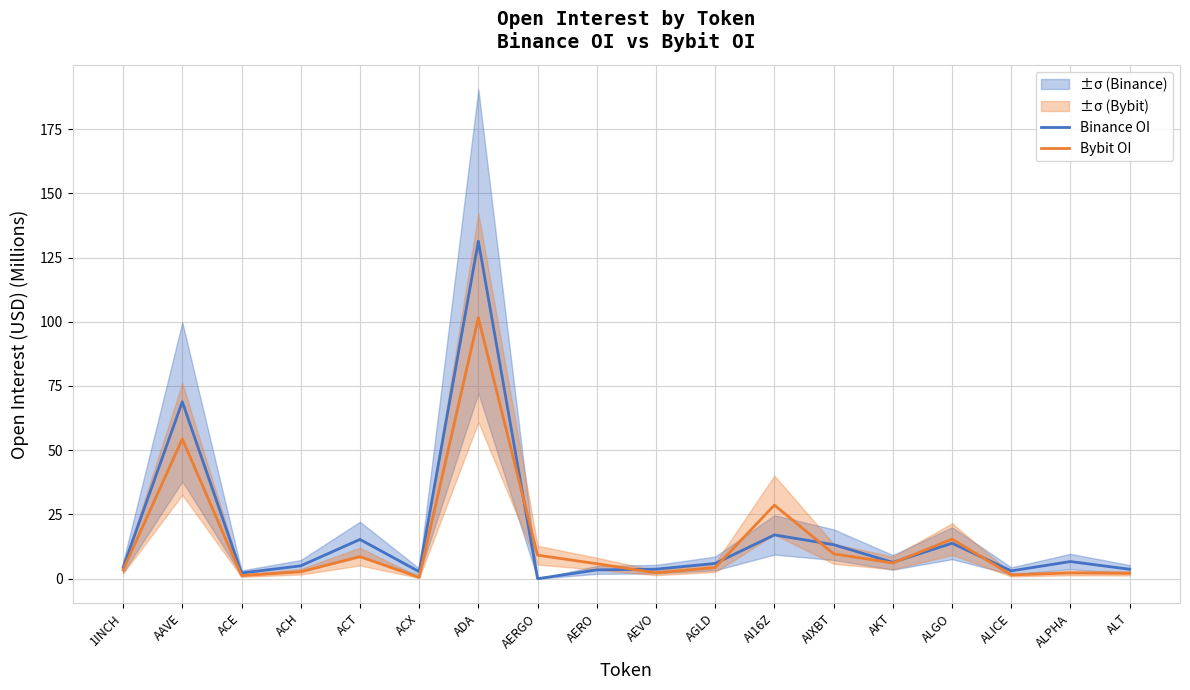

Which series changed the most between ACH and AERO?

Bybit OI